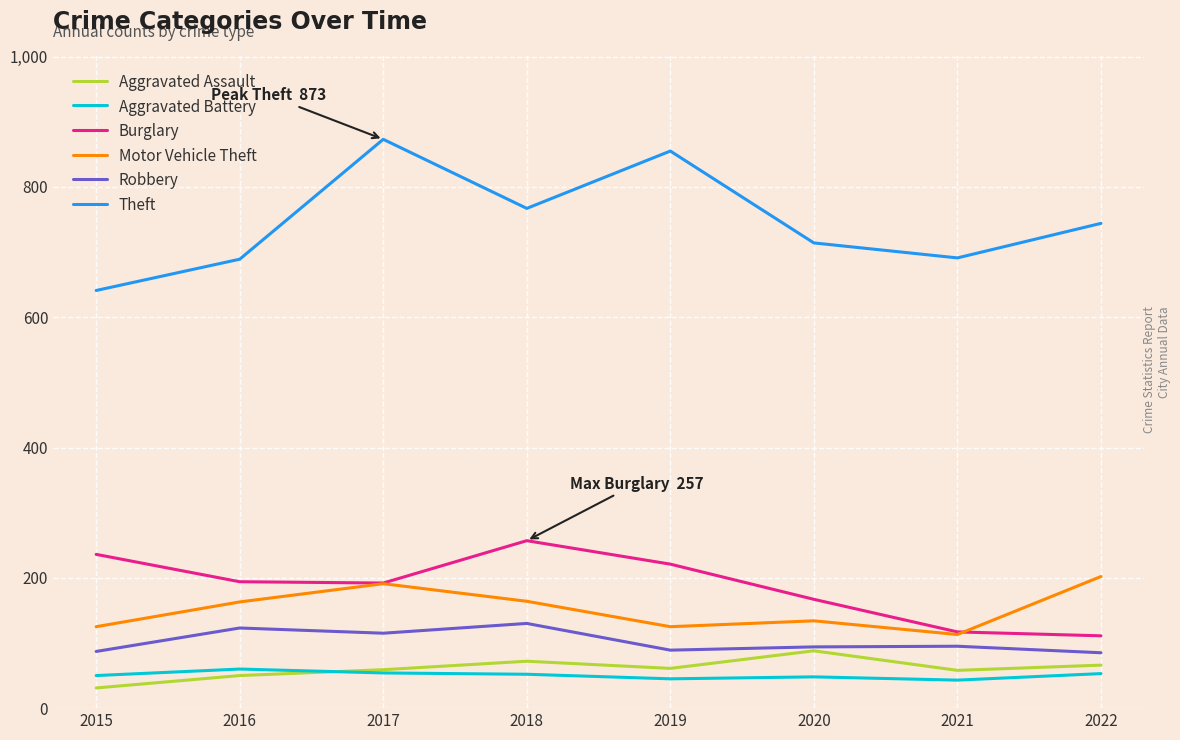

What is the minimum value shown in the chart?

31